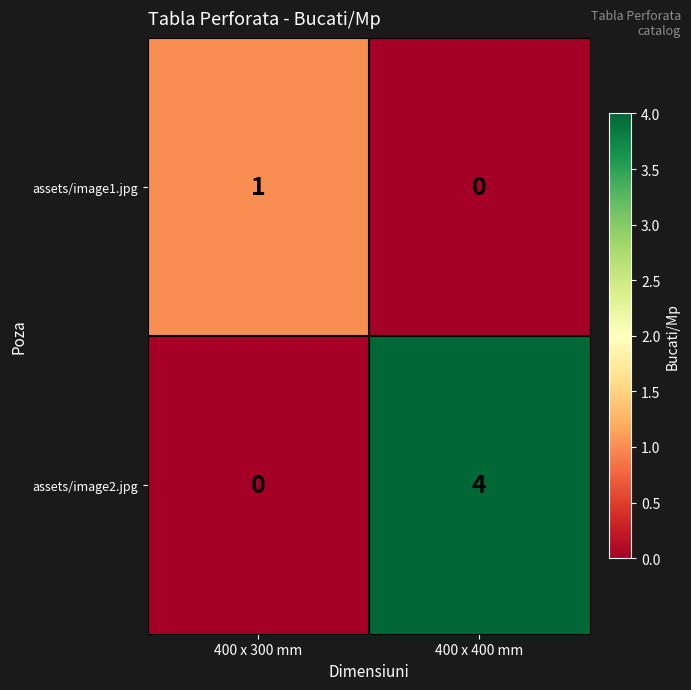

What is the spread (max minus min) of values at 400 x 400 mm?

4